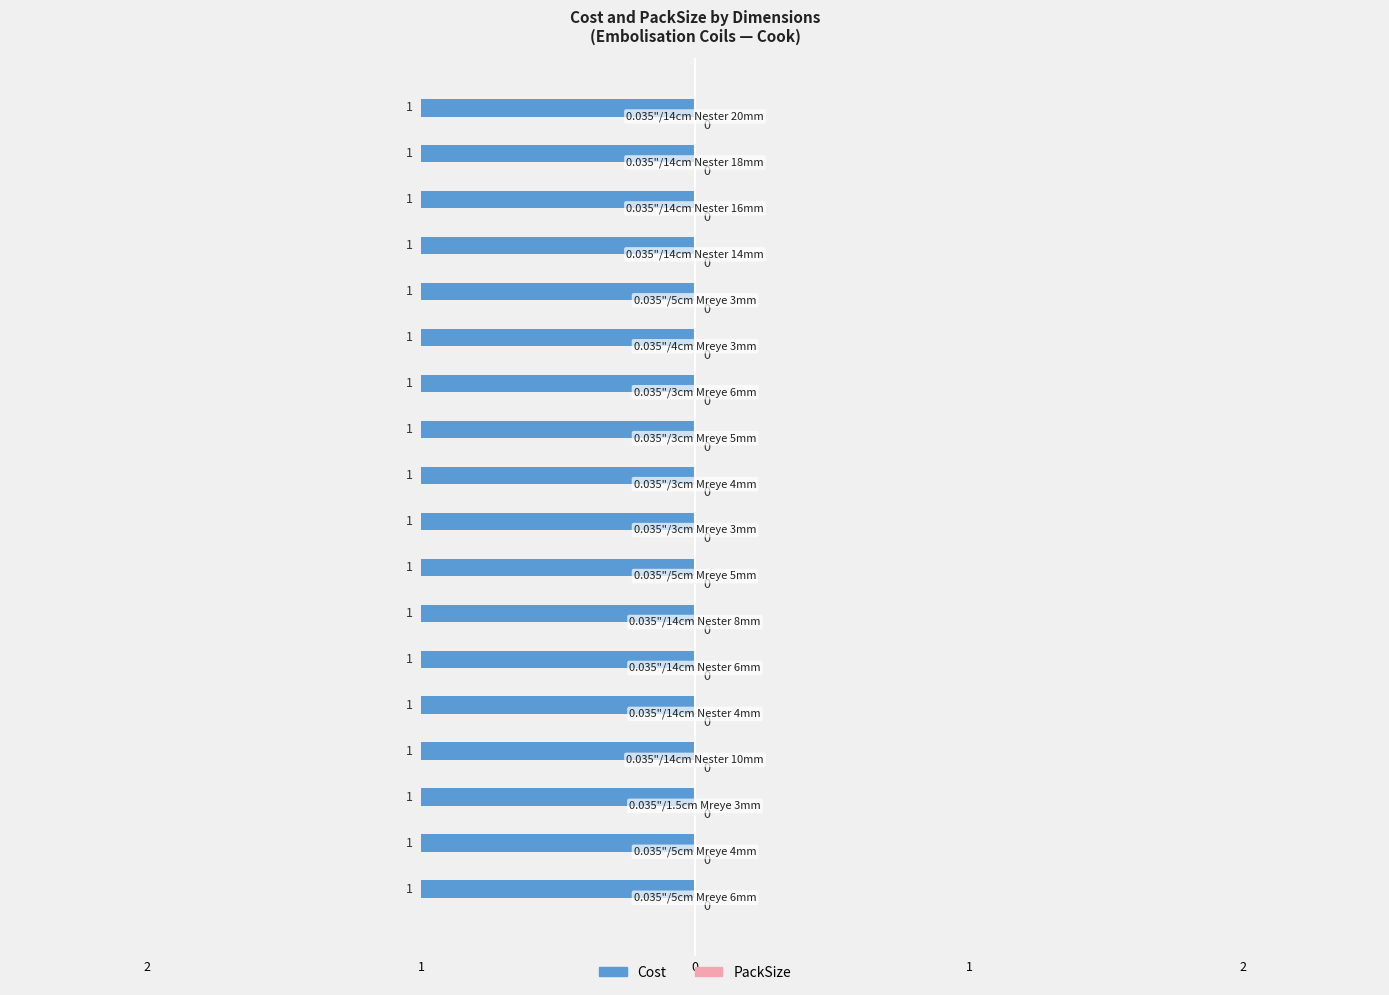

Rank the categories by PackSize value from lowest to highest.

0.035"/5cm Mreye 6mm, 0.035"/5cm Mreye 4mm, 0.035"/1.5cm Mreye 3mm, 0.035"/14cm Nester 10mm, 0.035"/14cm Nester 4mm, 0.035"/14cm Nester 6mm, 0.035"/14cm Nester 8mm, 0.035"/5cm Mreye 5mm, 0.035"/3cm Mreye 3mm, 0.035"/3cm Mreye 4mm, 0.035"/3cm Mreye 5mm, 0.035"/3cm Mreye 6mm, 0.035"/4cm Mreye 3mm, 0.035"/5cm Mreye 3mm, 0.035"/14cm Nester 14mm, 0.035"/14cm Nester 16mm, 0.035"/14cm Nester 18mm, 0.035"/14cm Nester 20mm